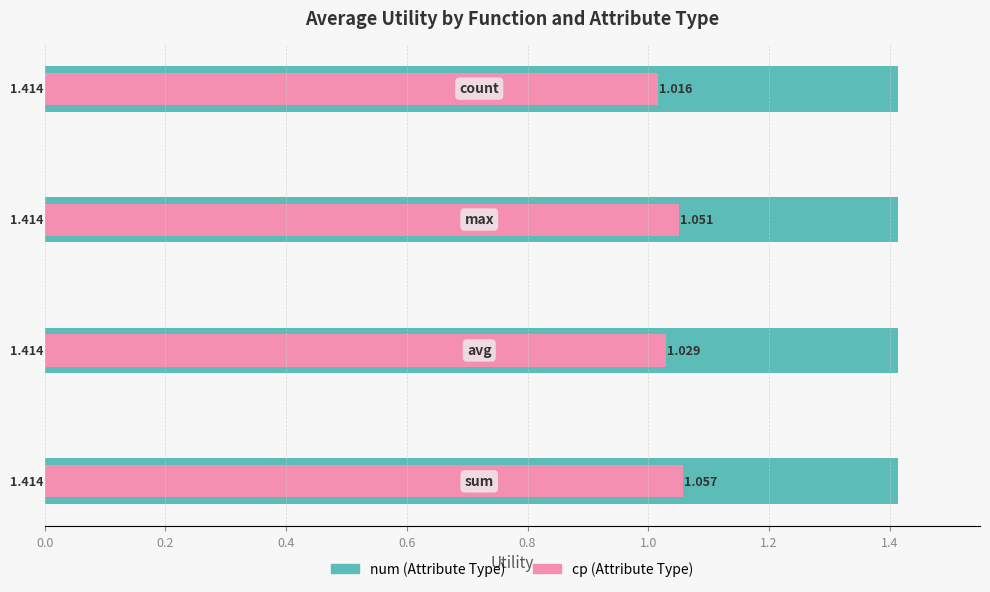

Between 0.2 and 0.6, which series saw the biggest shift?

cp (Attribute Type)